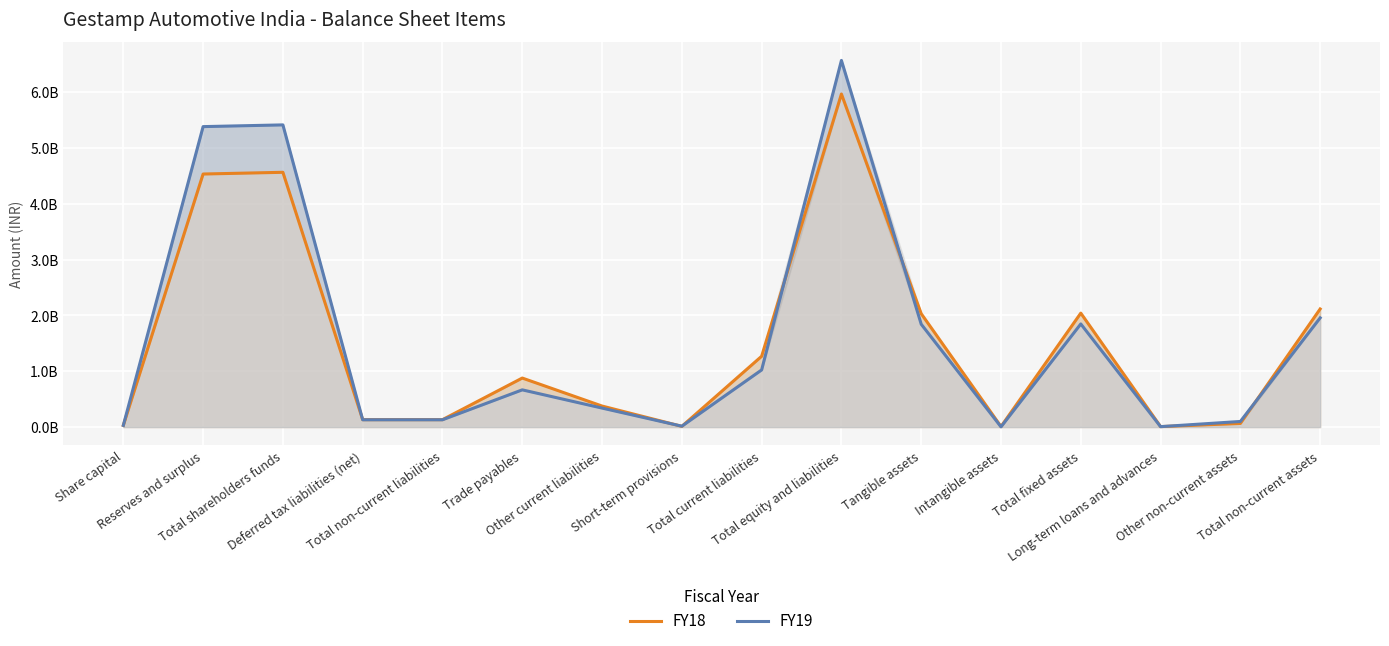

Rank the series by their average value, from highest to lowest.

FY19, FY18